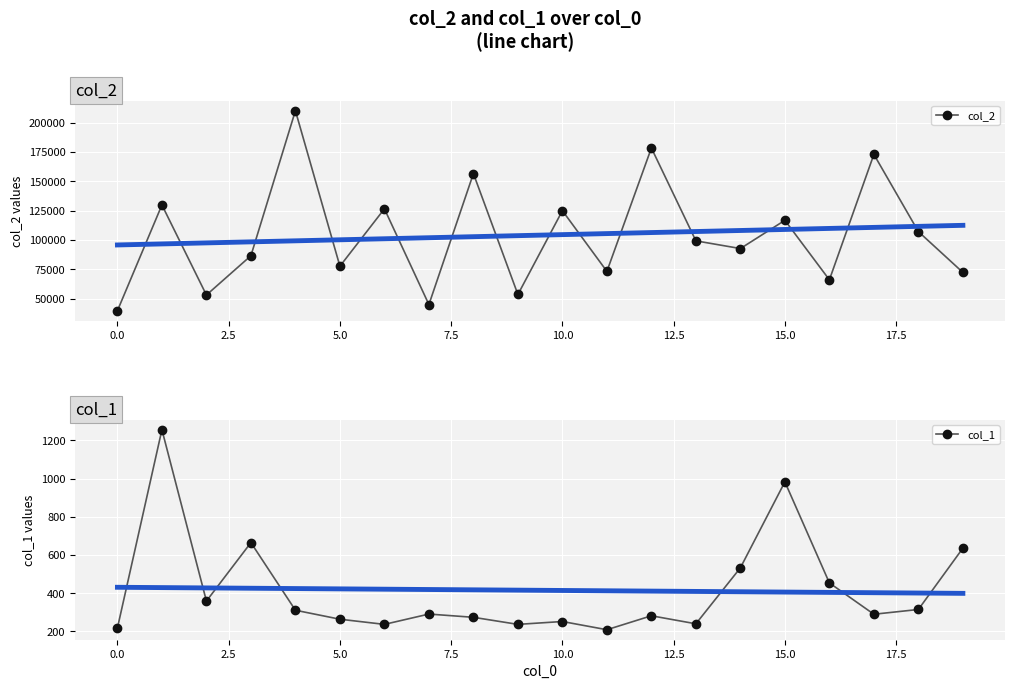

Which series has the largest range (max minus min)?

col_2